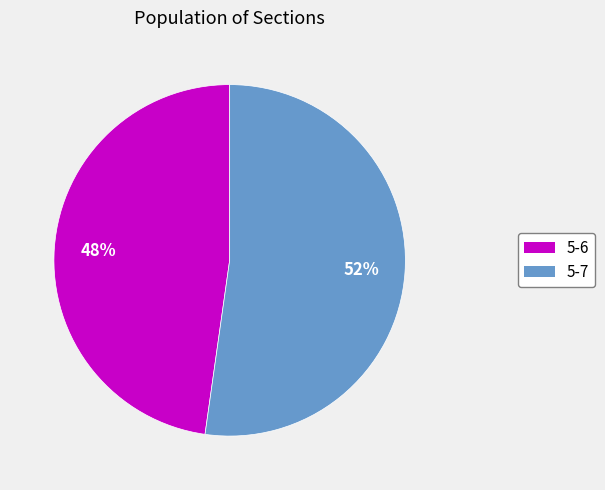

The 5-7 slice represents 52% of the pie. True or false?

True